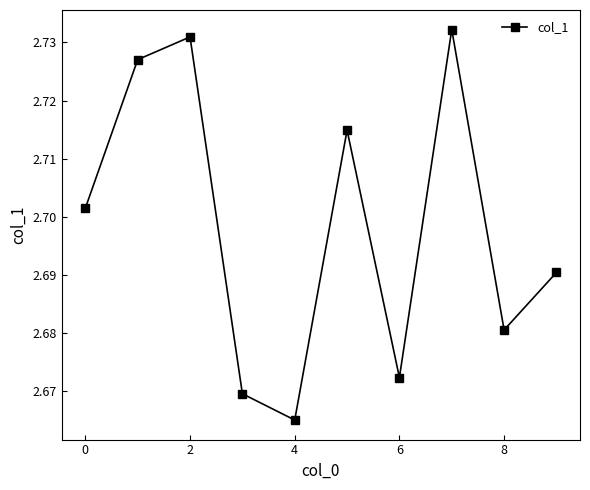

Count the values in the range 2 to 3.

10